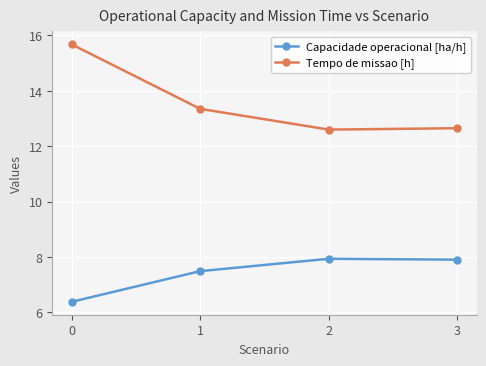

Count the number of data series in this chart.

2